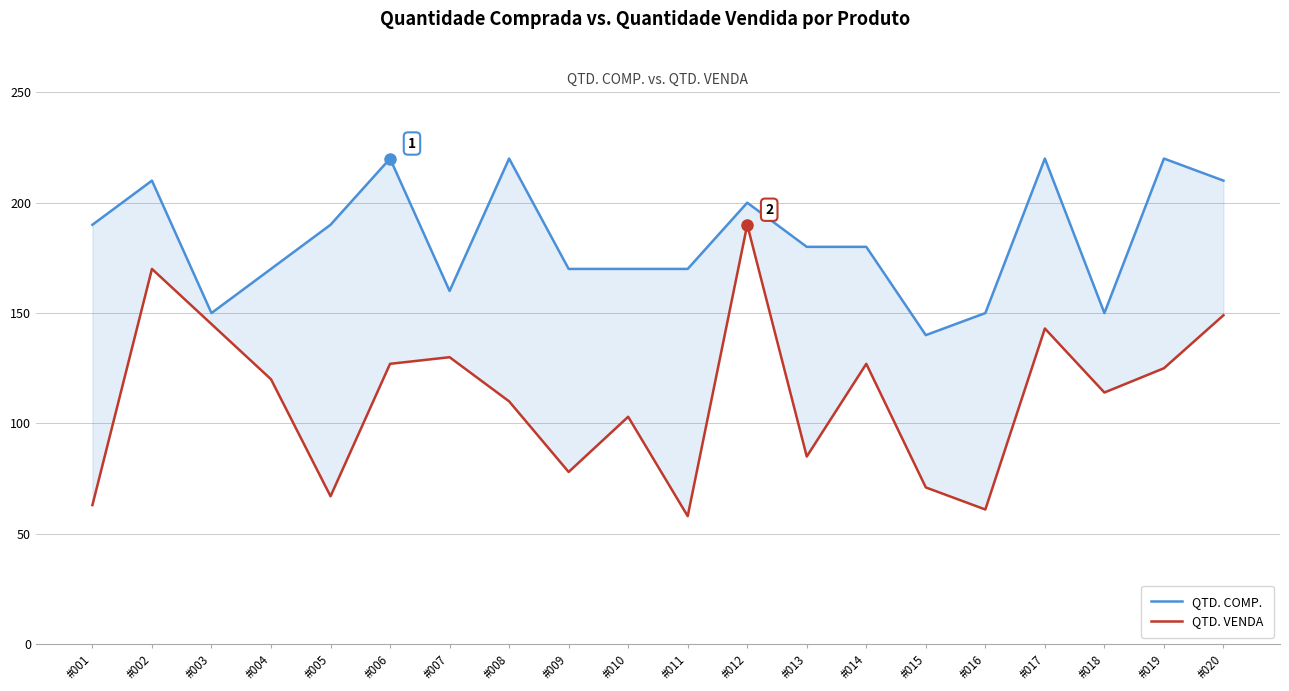

What is the difference between the QTD. COMP. values at #006 and #002?

10